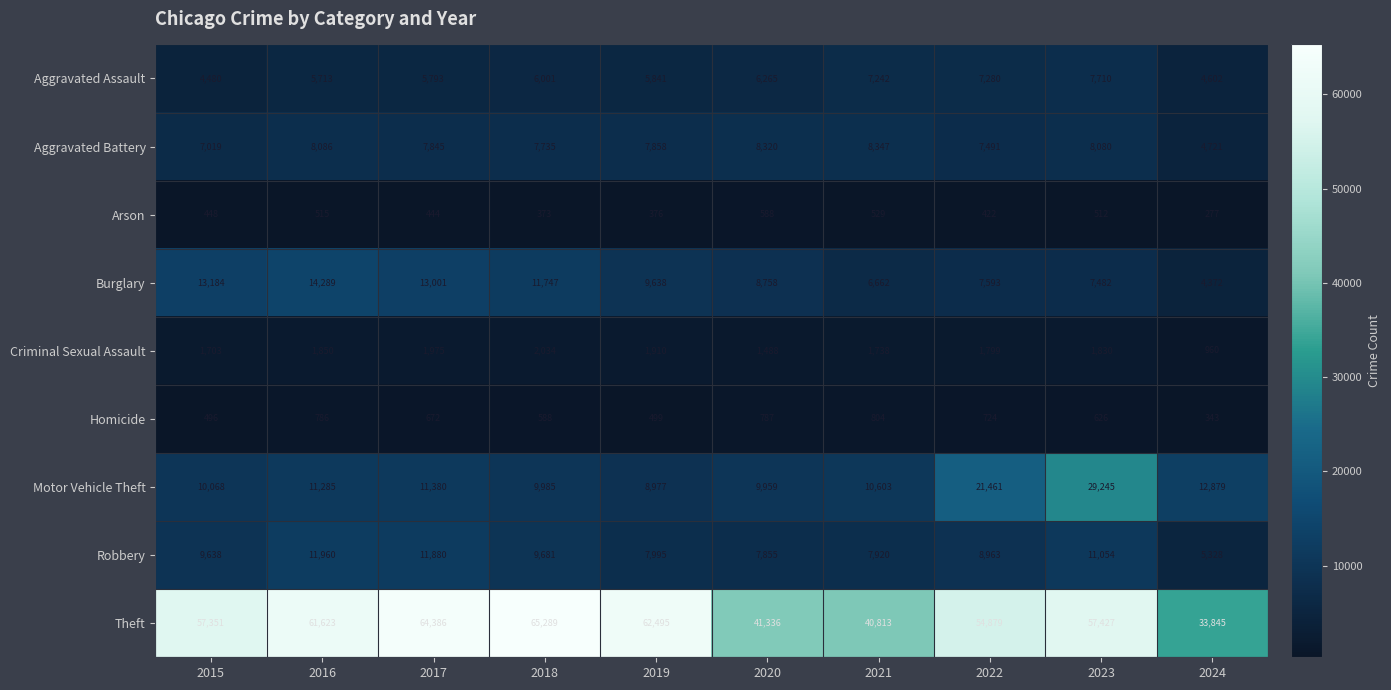

What is the minimum value shown in the chart?

277